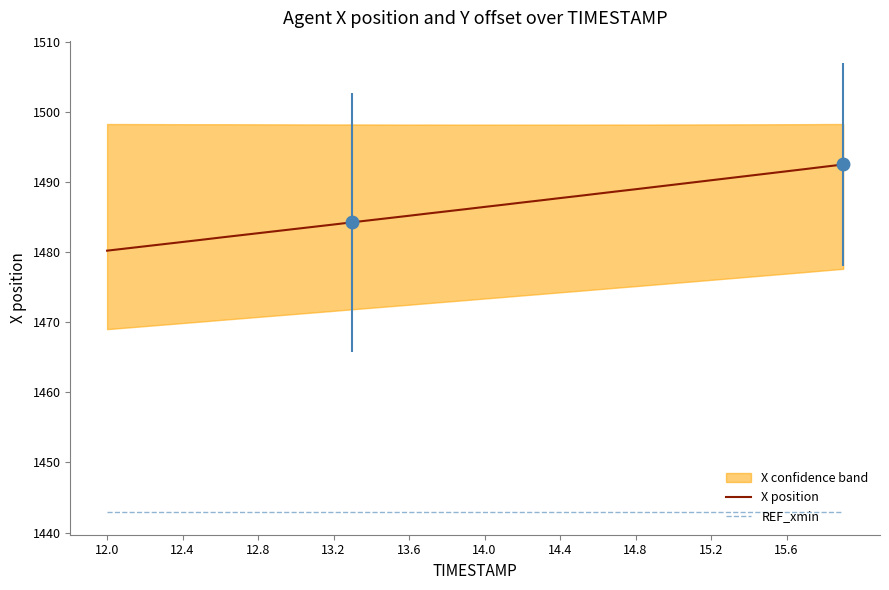

True or false: X position and REF_xmin cross at least once.

False